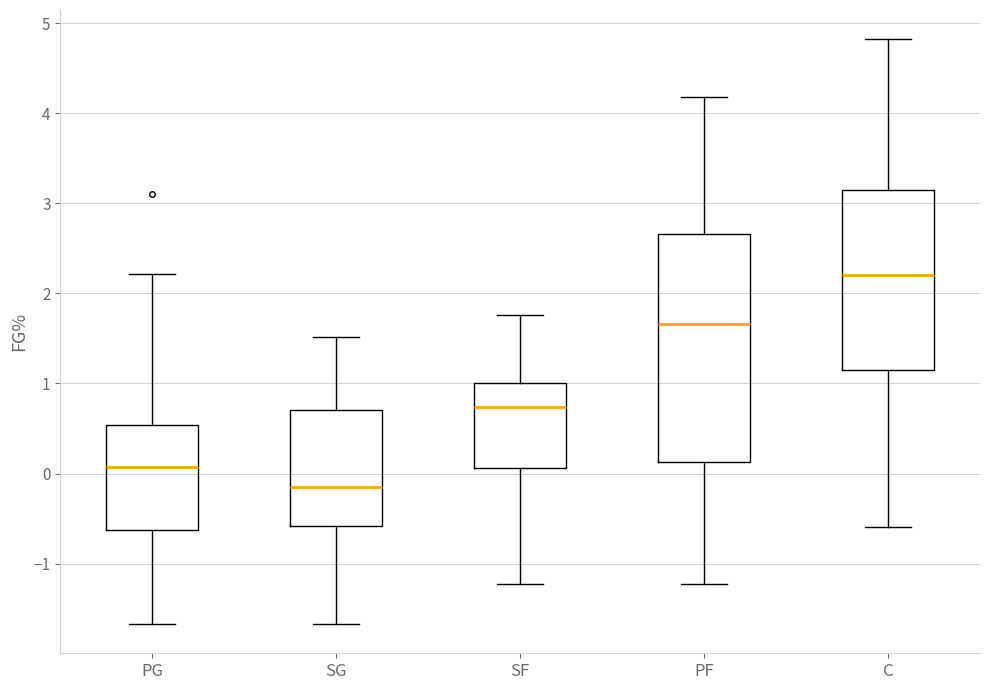

Reading left to right, transcribe this box plot: for each box, give where its median line is, the range the box spans, and where its two whiskers end, as read against the y-axis. The values are not printed on the chart, so give them approximately, as read against the axis.

PG: median 0.1, box -0.6 to 0.5, whiskers -1.7 to 2.2
SG: median -0.1, box -0.6 to 0.7, whiskers -1.7 to 1.5
SF: median 0.7, box 0.1 to 1.0, whiskers -1.2 to 1.8
PF: median 1.7, box 0.1 to 2.7, whiskers -1.2 to 4.2
C: median 2.2, box 1.2 to 3.1, whiskers -0.6 to 4.8